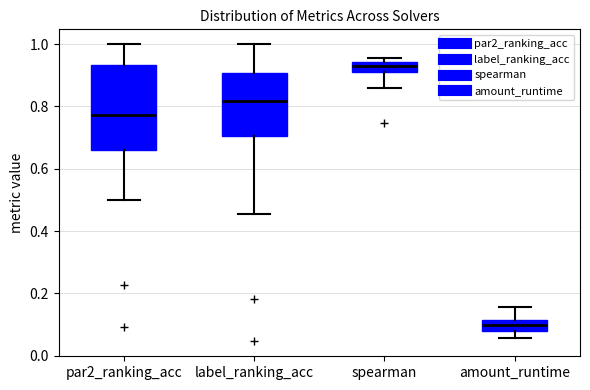

Which box has the highest median line?

spearman